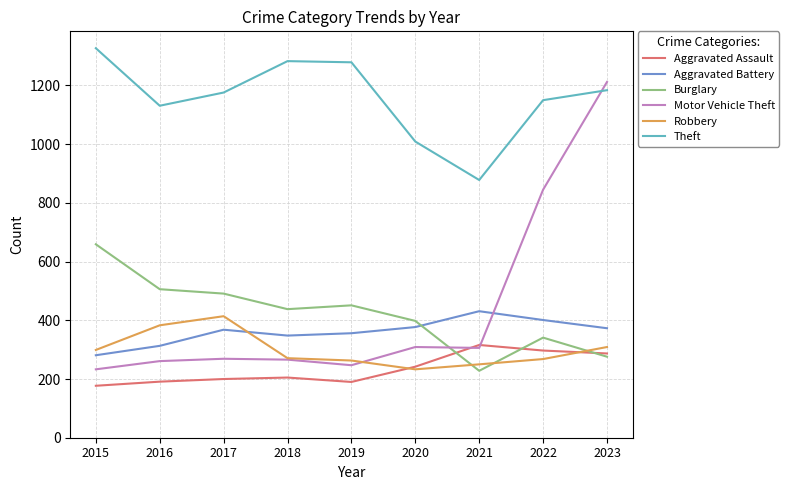

What is the minimum value shown in the chart?

177